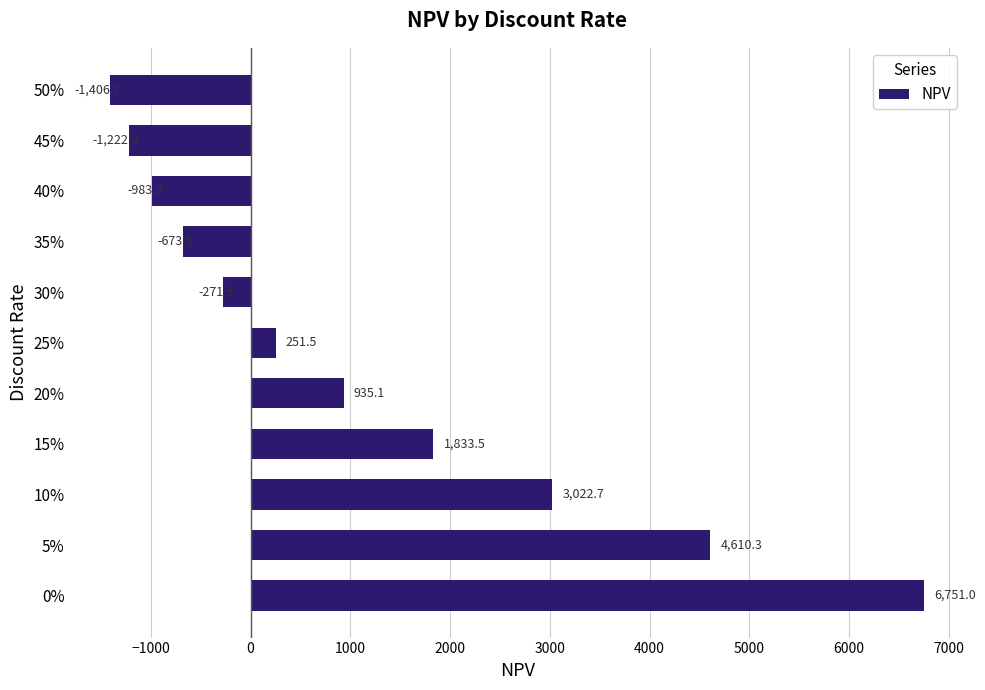

True or false: the data shows 2096.0 at 0%.

False